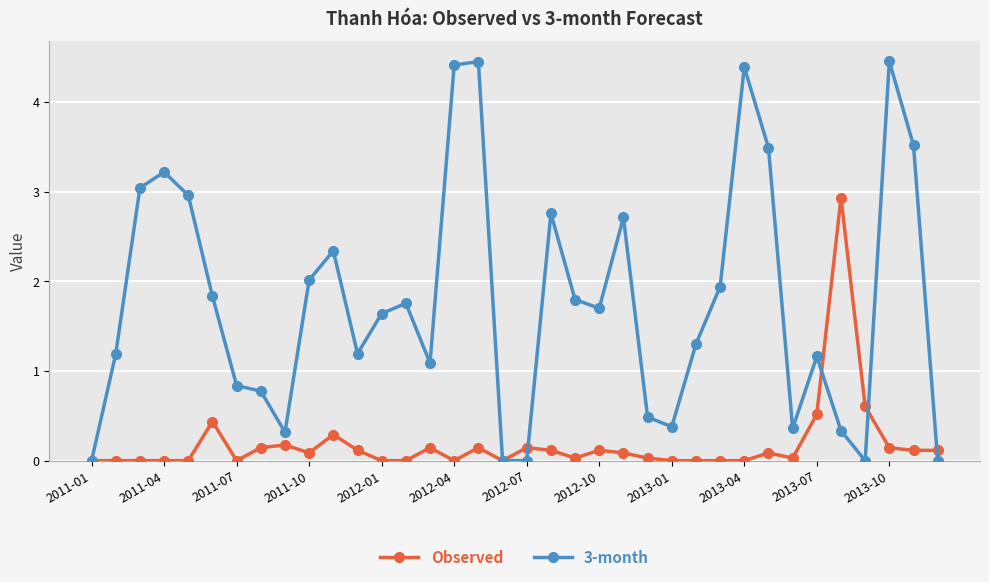

True or false: Observed and 3-month cross at least once.

True